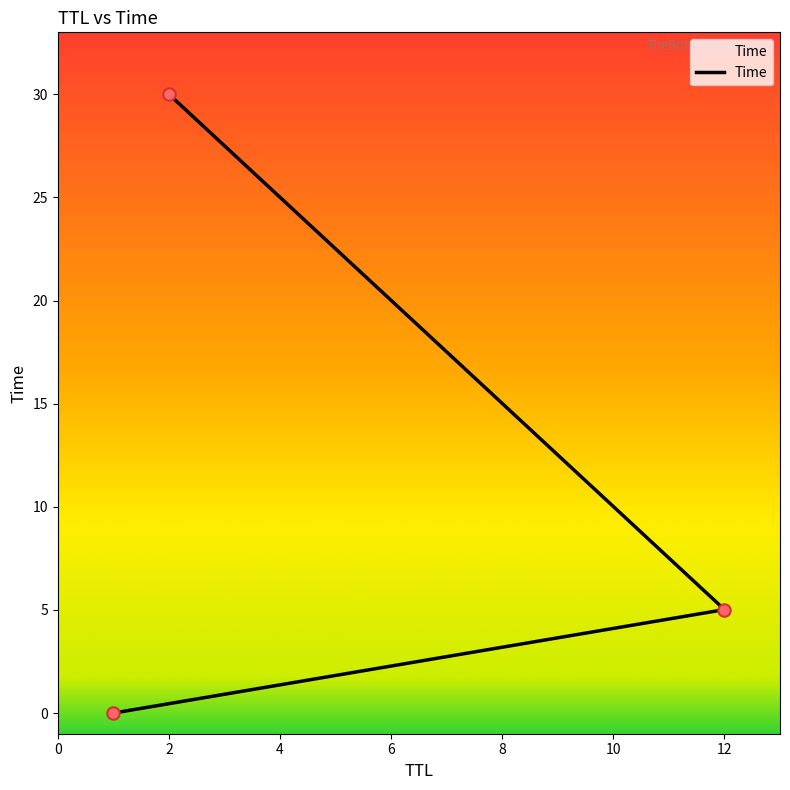

Approximately how many times larger is the value at 12 compared to 2?

0.2